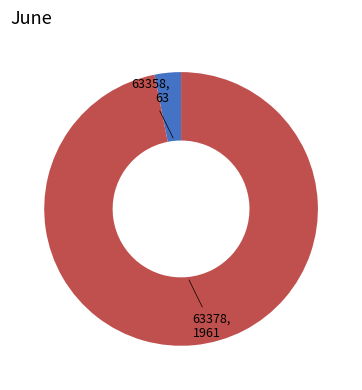

Is there any slice that represents more than half of the pie?

Yes